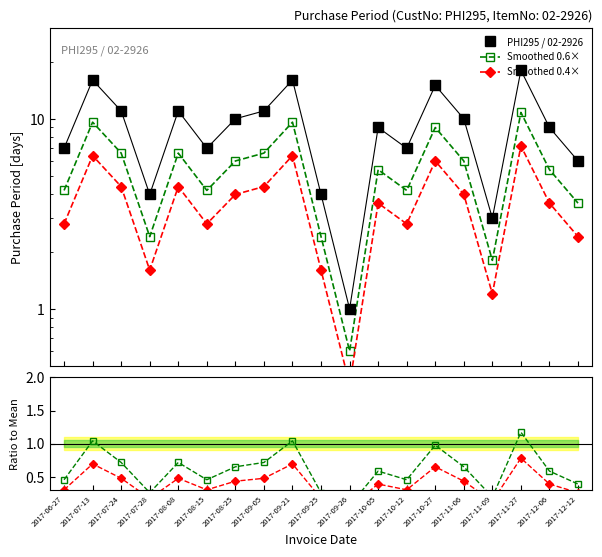

Where is Smoothed 0.6× ratio nearest to the value 0?

2017-09-26